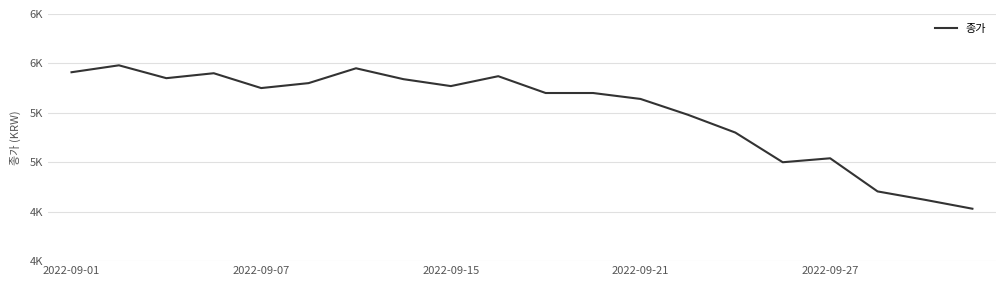

Is this an area chart (filled region under the line)?

No